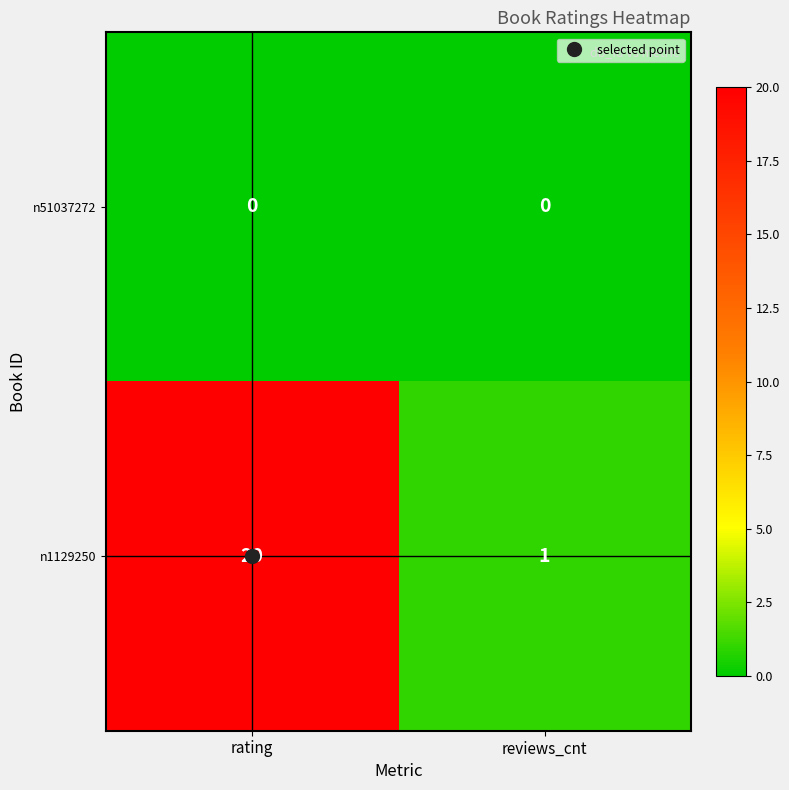

Is it true that n1129250 equals 32 at rating?

False